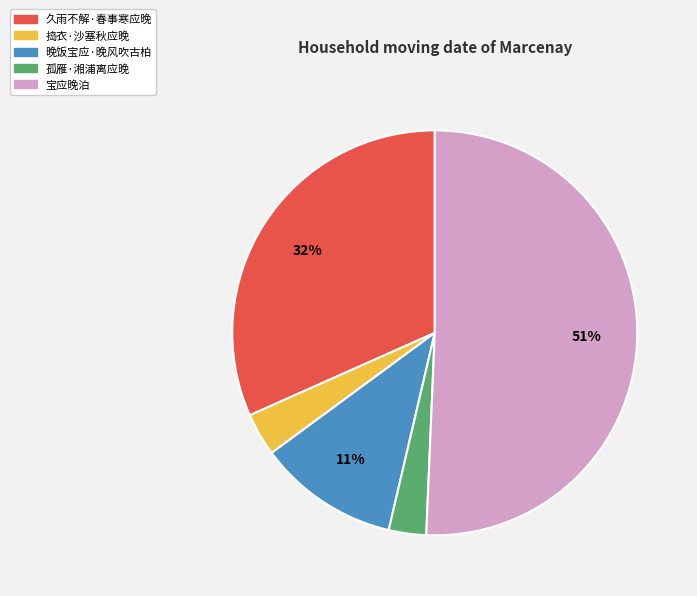

The 晚饭宝应·晚风吹古柏 slice represents 11% of the pie. True or false?

True